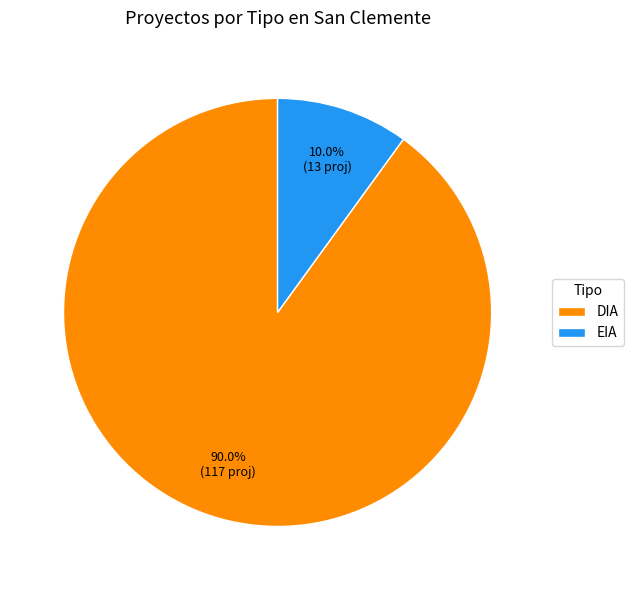

Which slice is the smallest?

EIA